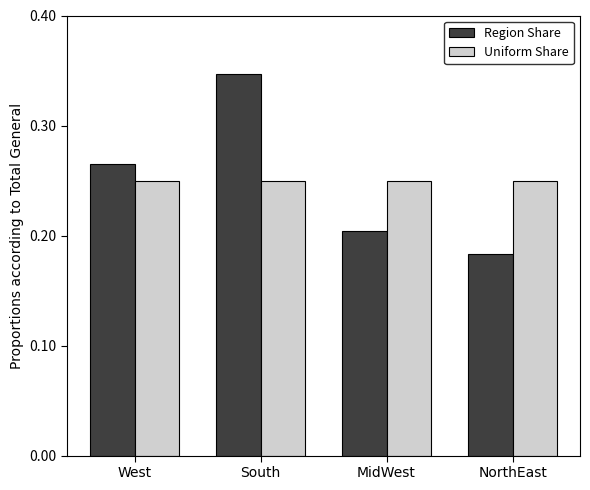

Which series has the largest range (max minus min)?

Region Share